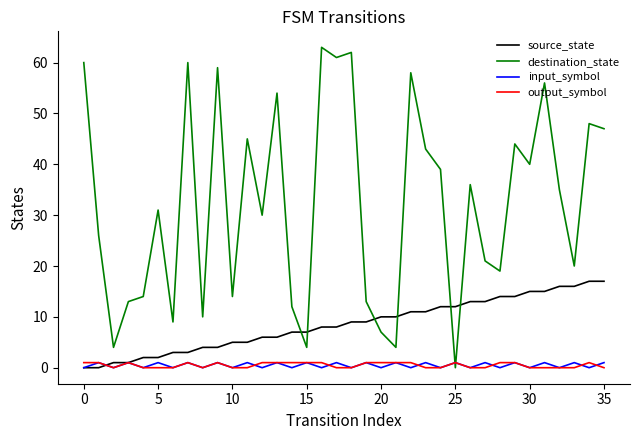

What is the maximum value shown in the chart?

63